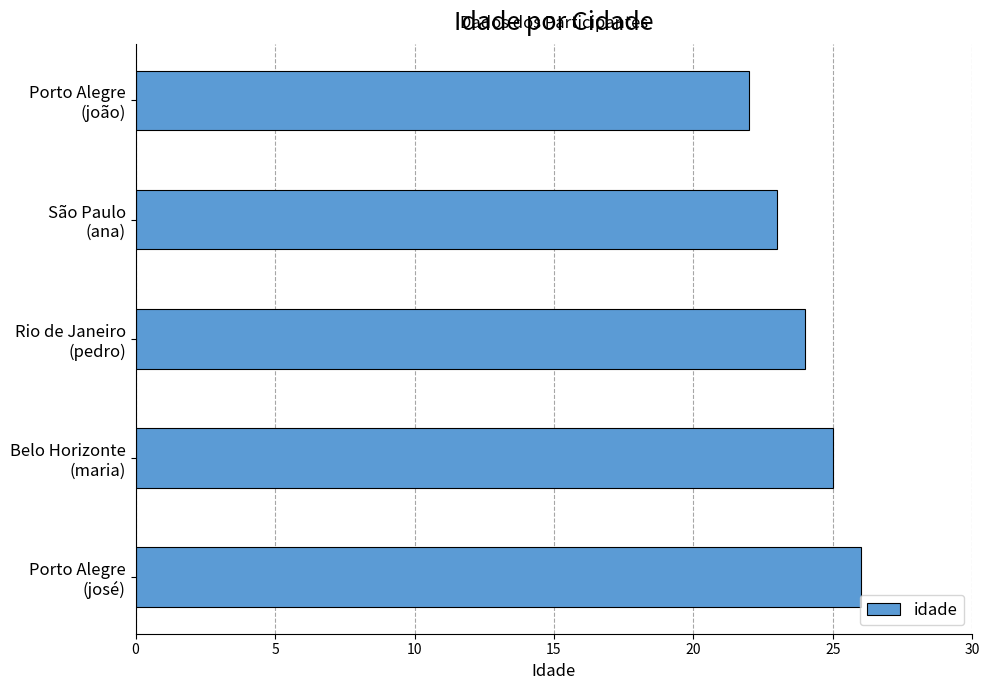

What is the difference between the maximum and minimum values?

4